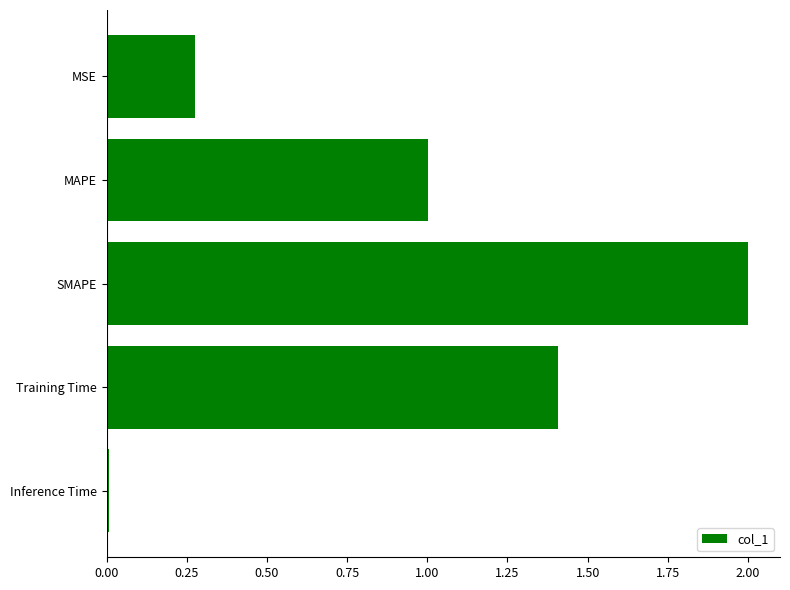

Which label corresponds to the smallest value in the chart?

Inference Time